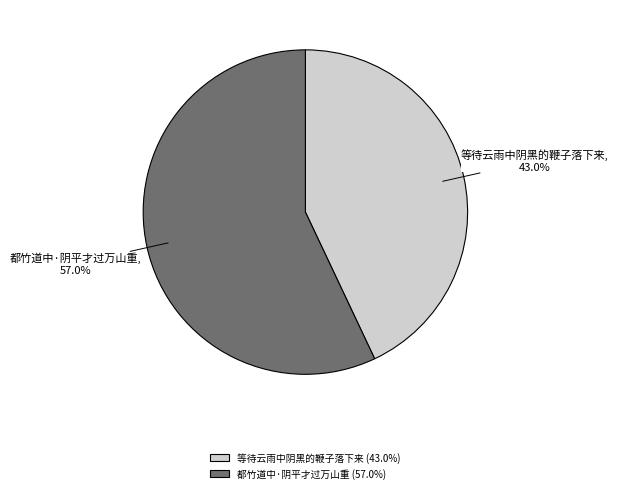

Which has a higher value, 都竹道中·阴平才过万山重 or 等待云雨中阴黑的鞭子落下来?

都竹道中·阴平才过万山重